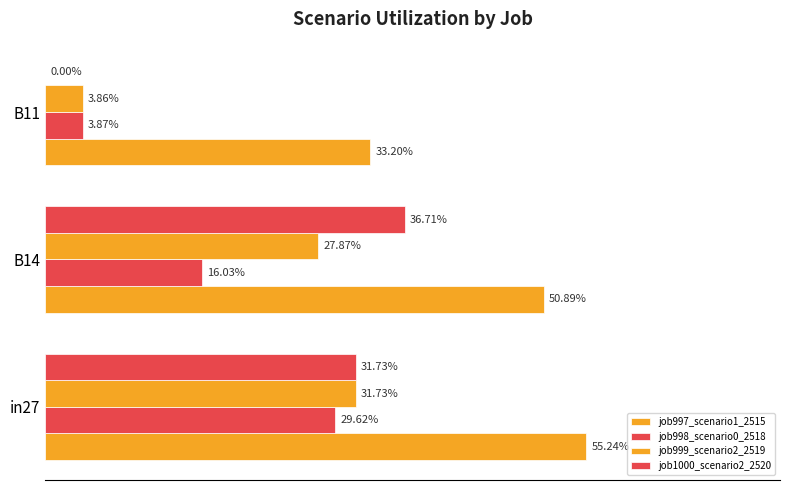

At how many categories does at least one series exceed 0?

3